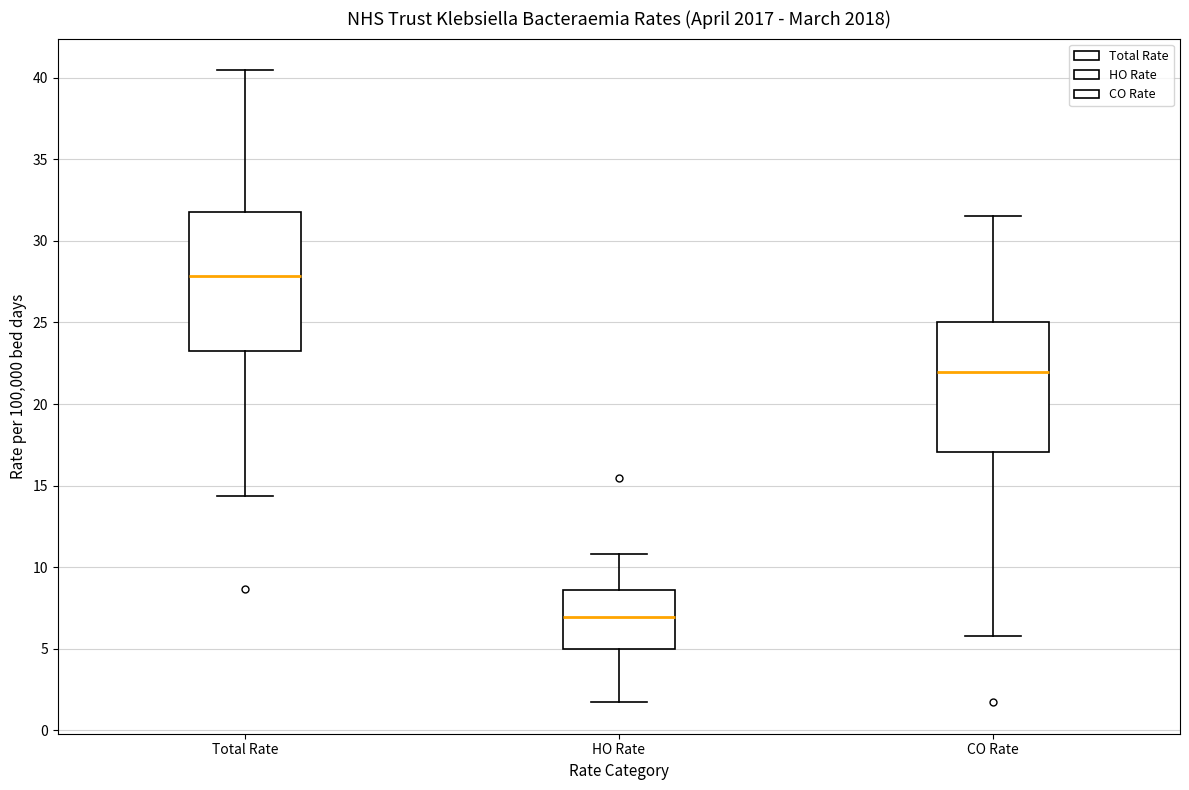

Which box has the lowest median line?

HO Rate